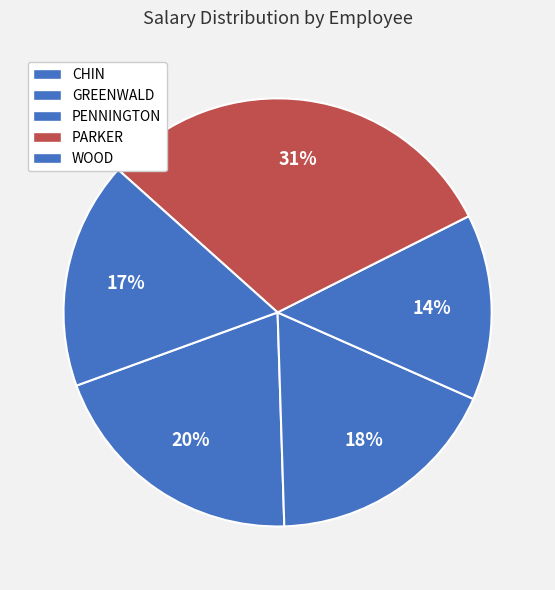

What percentage is NOT represented by GREENWALD?

82.1%